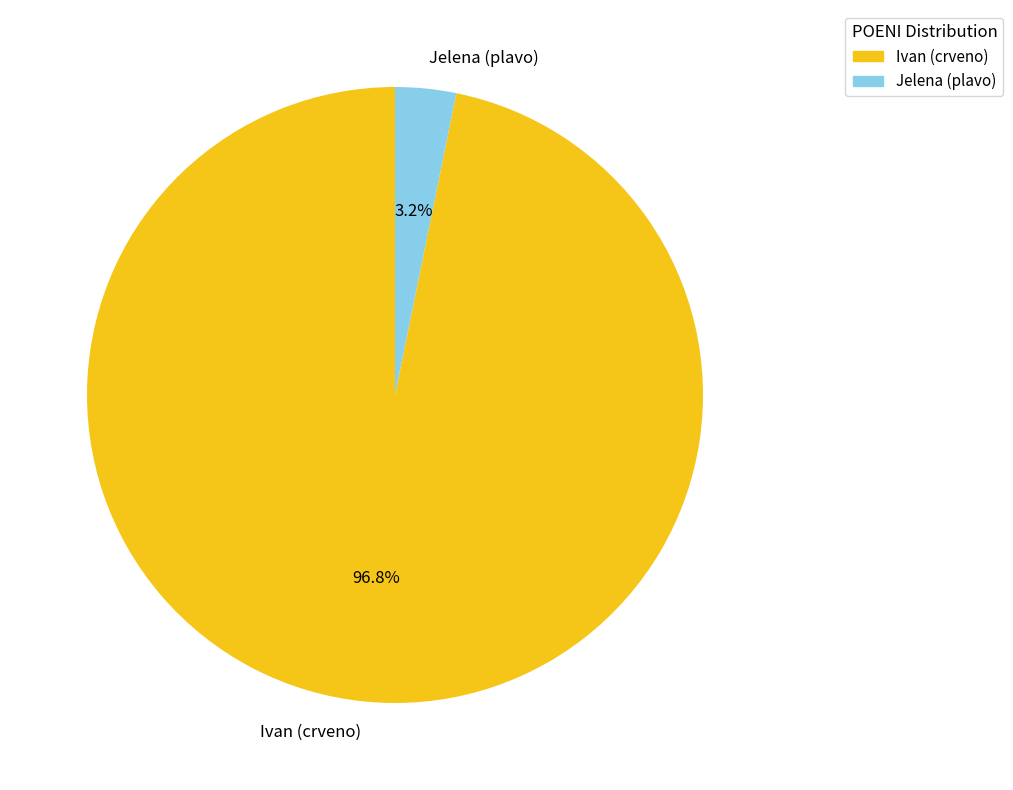

Rank the categories by value from lowest to highest.

Jelena (plavo), Ivan (crveno)